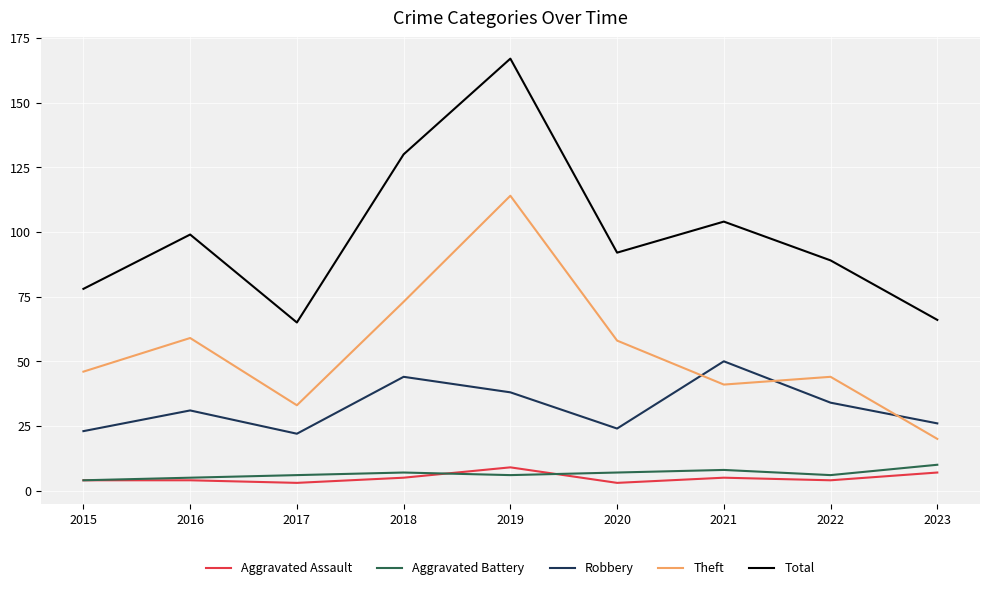

How many lines are shown in the chart?

5